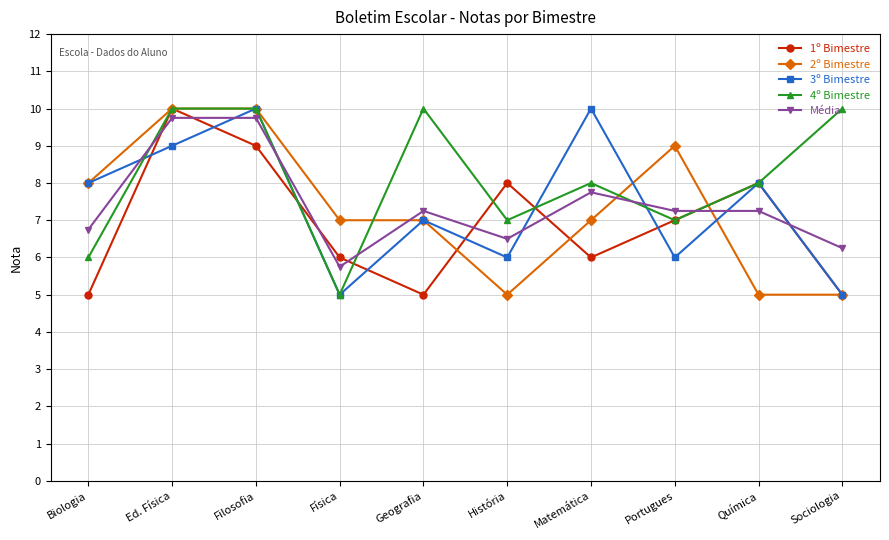

What is the average value of the Média series?

7.4